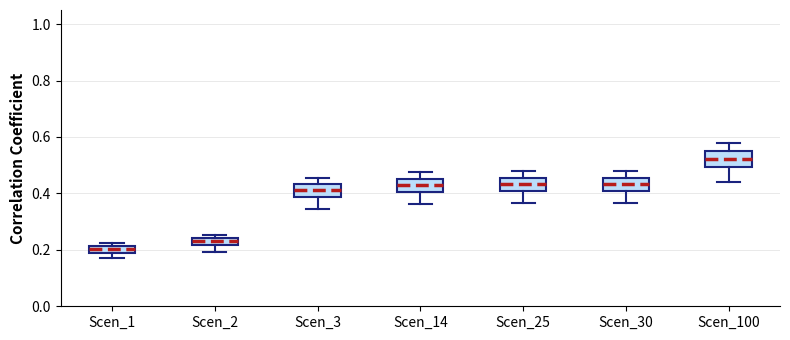

Where is the upper edge of the box for Scen_25 on the y-axis? The values are not printed on the chart, so give them approximately, as read against the axis.

0.46